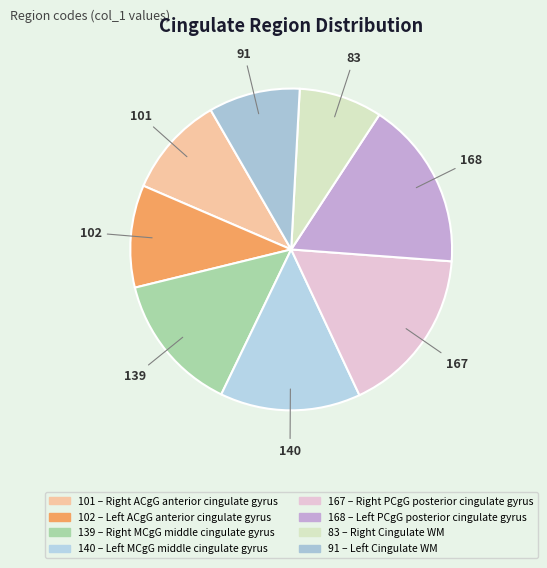

Which category has the smallest portion of the pie?

Right Cingulate WM